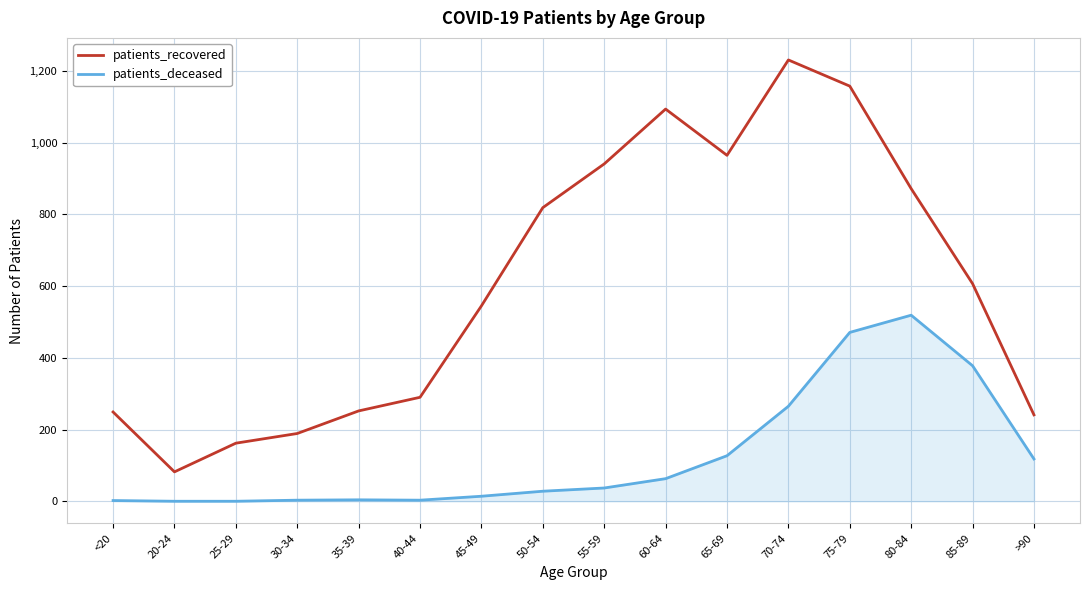

Which series has the largest range (max minus min)?

patients_recovered